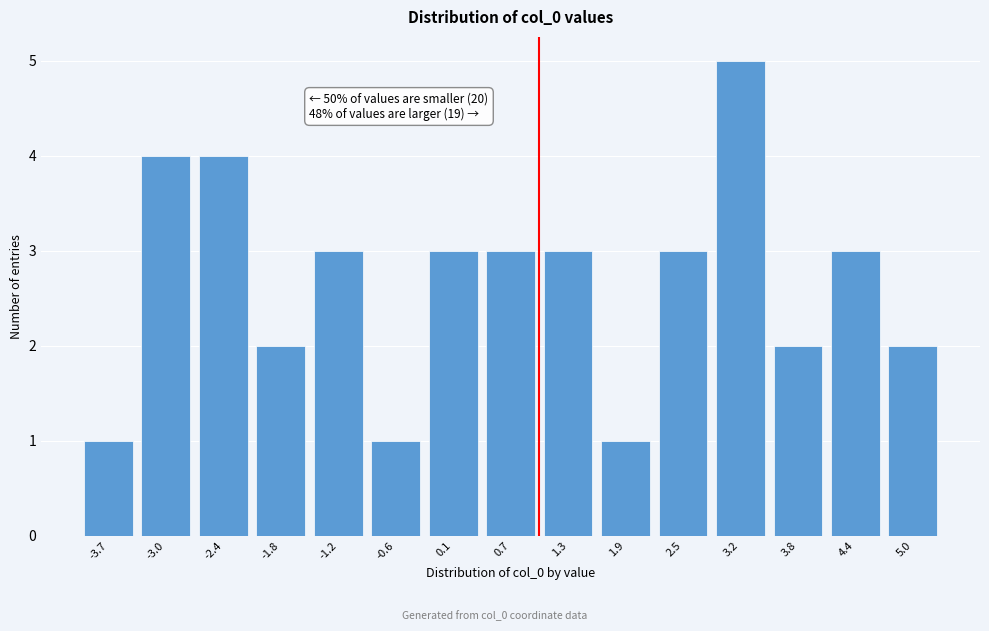

Reading left to right, transcribe all the data shown in this chart.

-3.7=1	-3.0=4	-2.4=4	-1.8=2	-1.2=3	-0.6=1	0.1=3	0.7=3	1.3=3	1.9=1	2.5=3	3.2=5	3.8=2	4.4=3	5.0=2